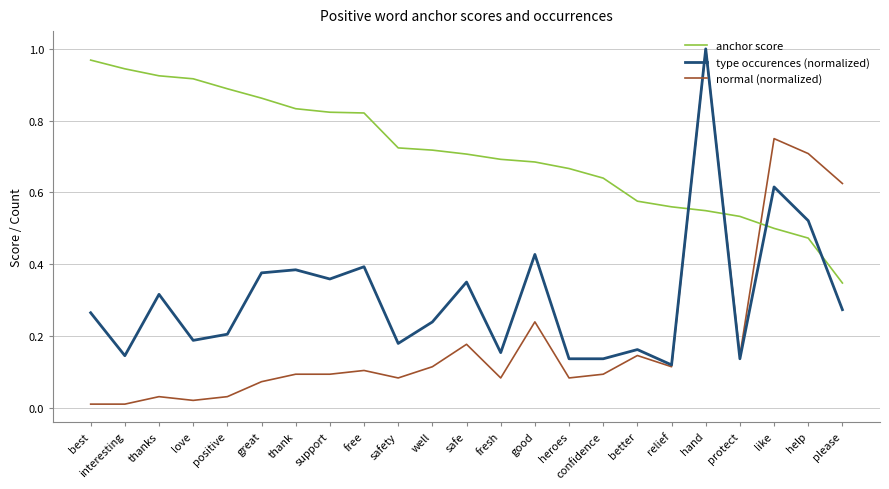

What position from the left is relief?

18